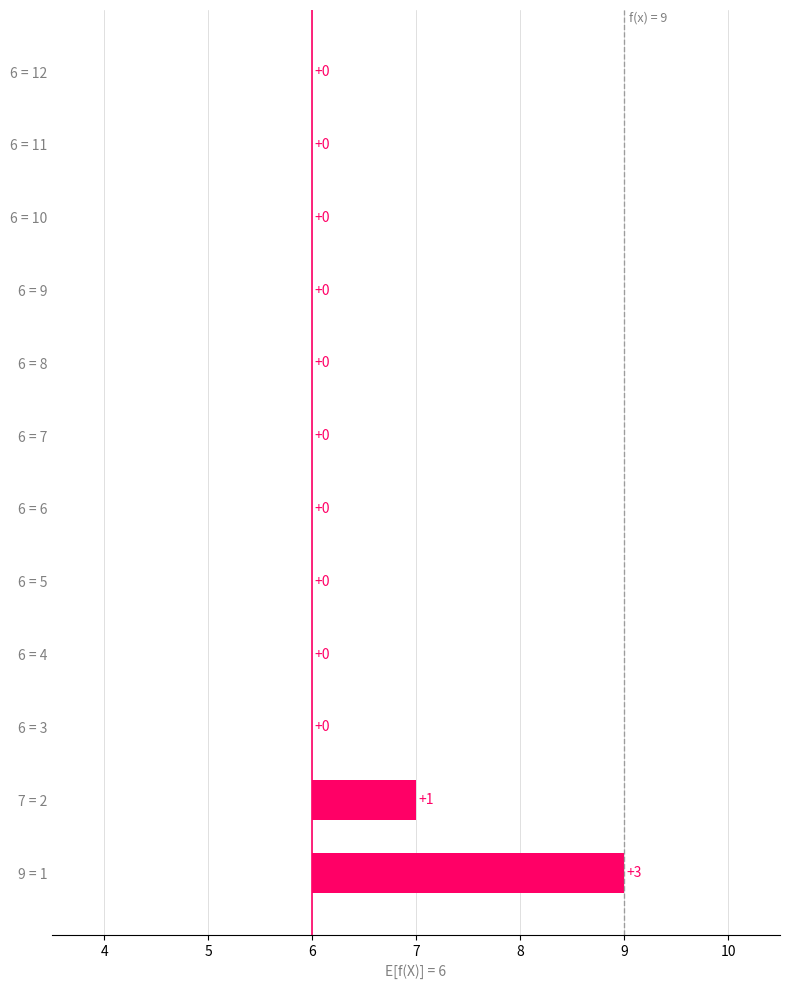

How many bars are there in total?

12